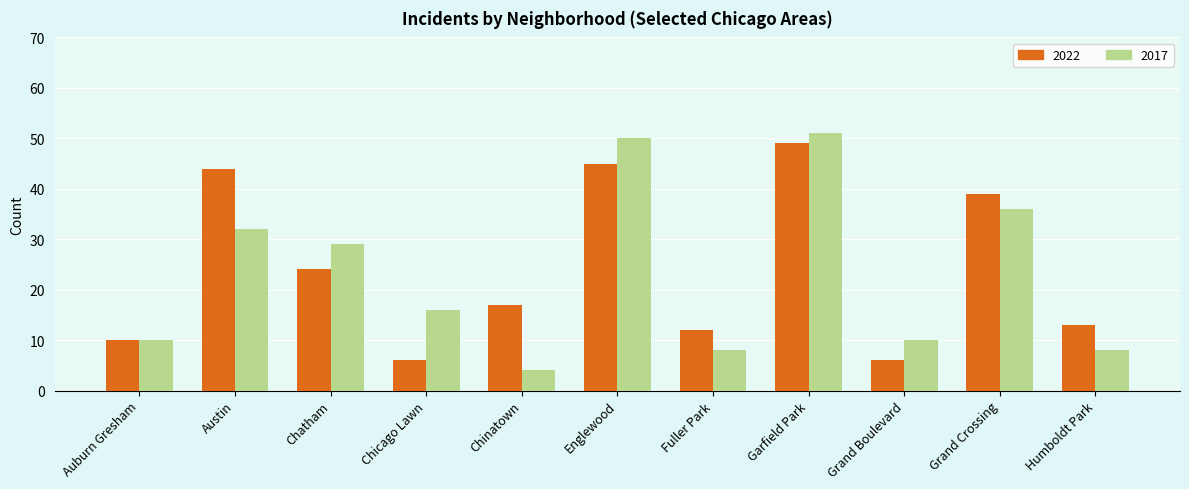

Are the bars grouped side by side (vs. stacked)?

Yes